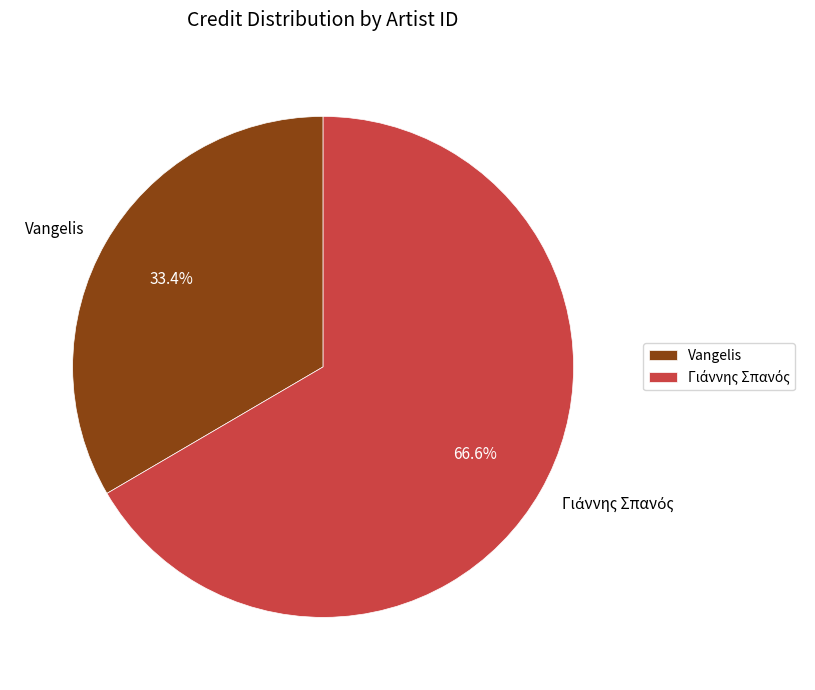

Which slice is the smallest?

Vangelis